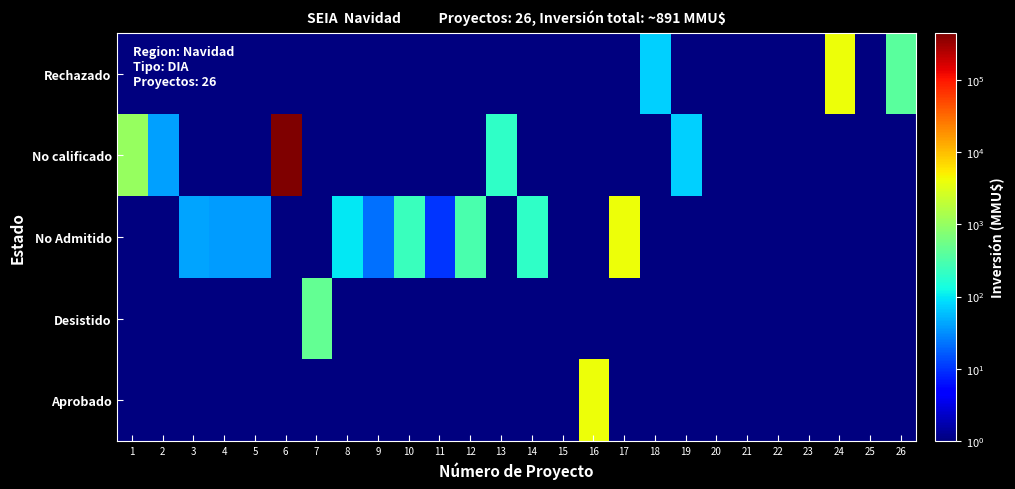

Rank the series by their maximum value, from highest to lowest.

No calificado, Rechazado, No Admitido, Aprobado, Desistido